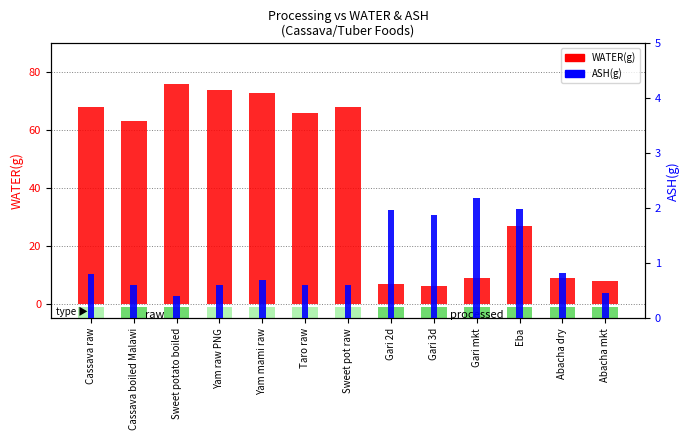

What is the difference between the maximum and minimum values in the ASH(g) series?

1.8